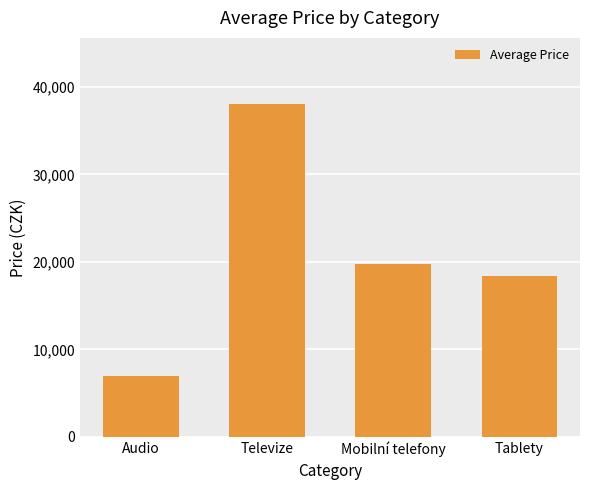

What is the difference between the second highest and second lowest values?

1400.0